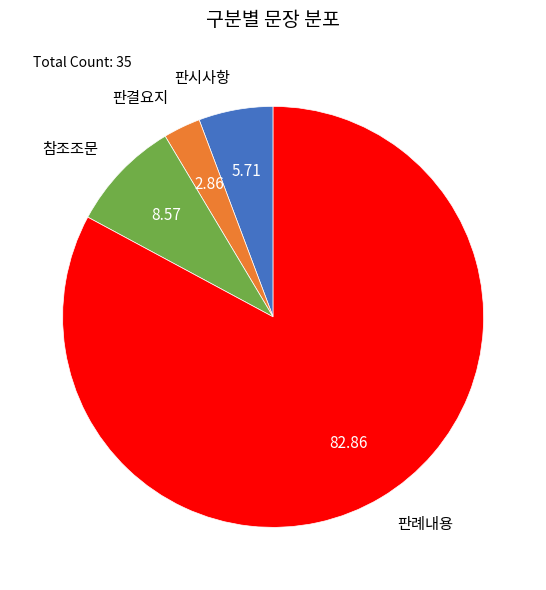

Between 판례내용 and 판시사항, which is larger?

판례내용